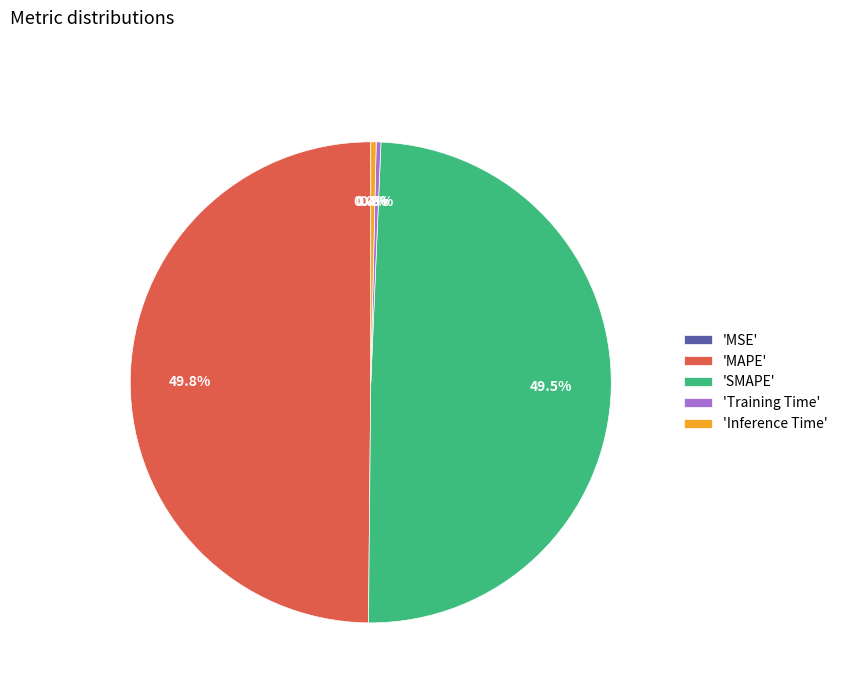

Does 'Inference Time' represent more than half of the total?

No